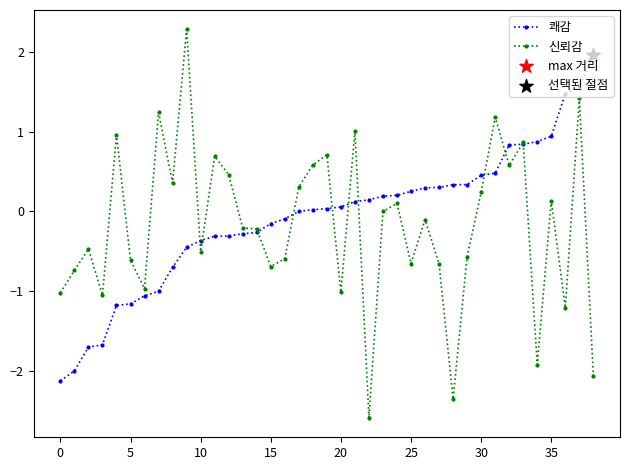

What is the value of the 신뢰감 point at the 15th from the left?

-0.2